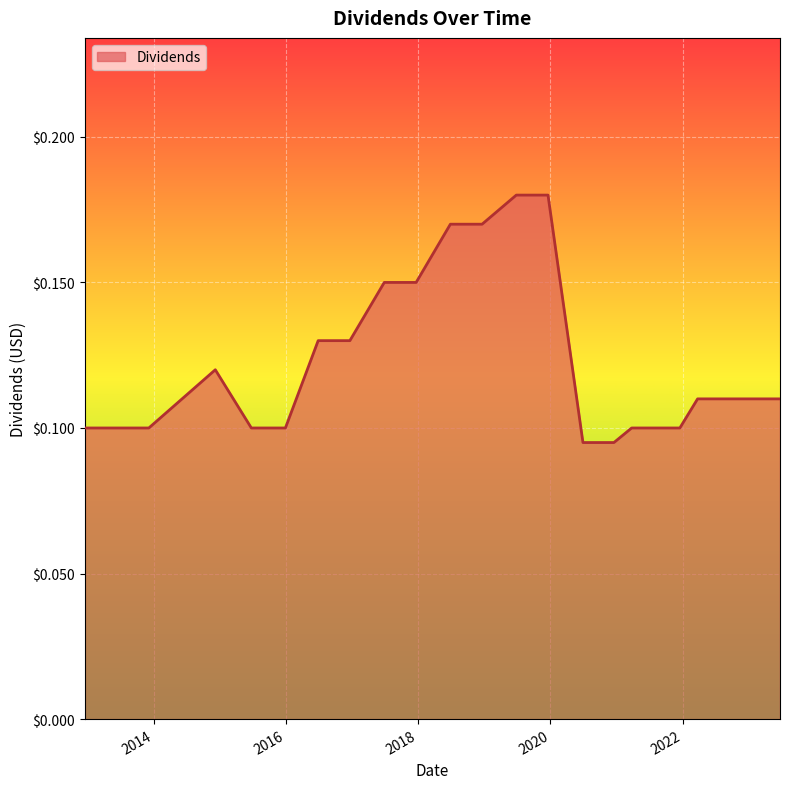

Does the chart have visible grid lines?

Yes